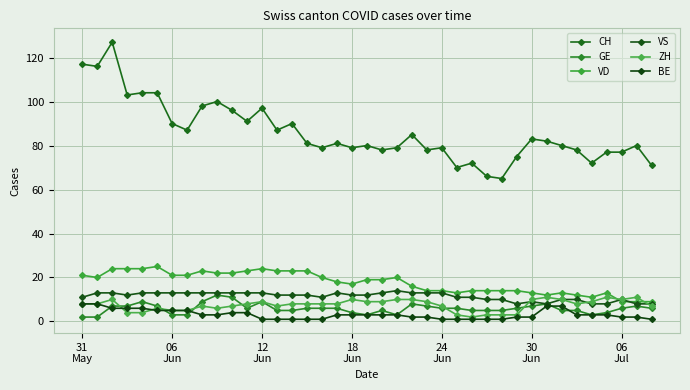

Does the chart have visible grid lines?

Yes